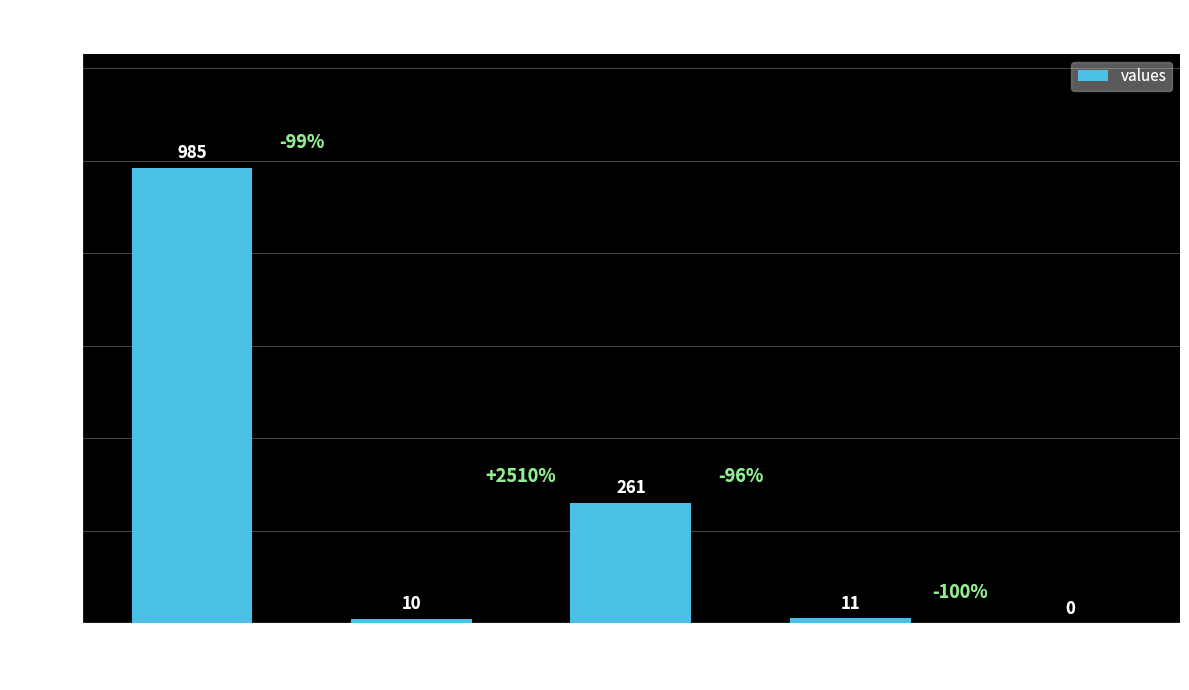

True or false: the data shows 10 at countDistinctHospno.

True